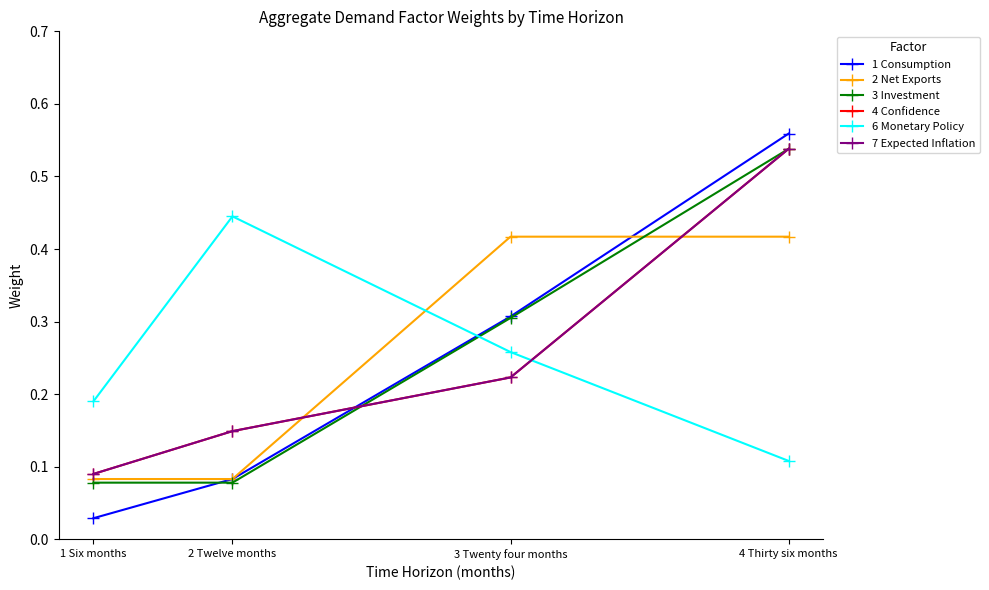

Is this an area chart (filled region under the line)?

No